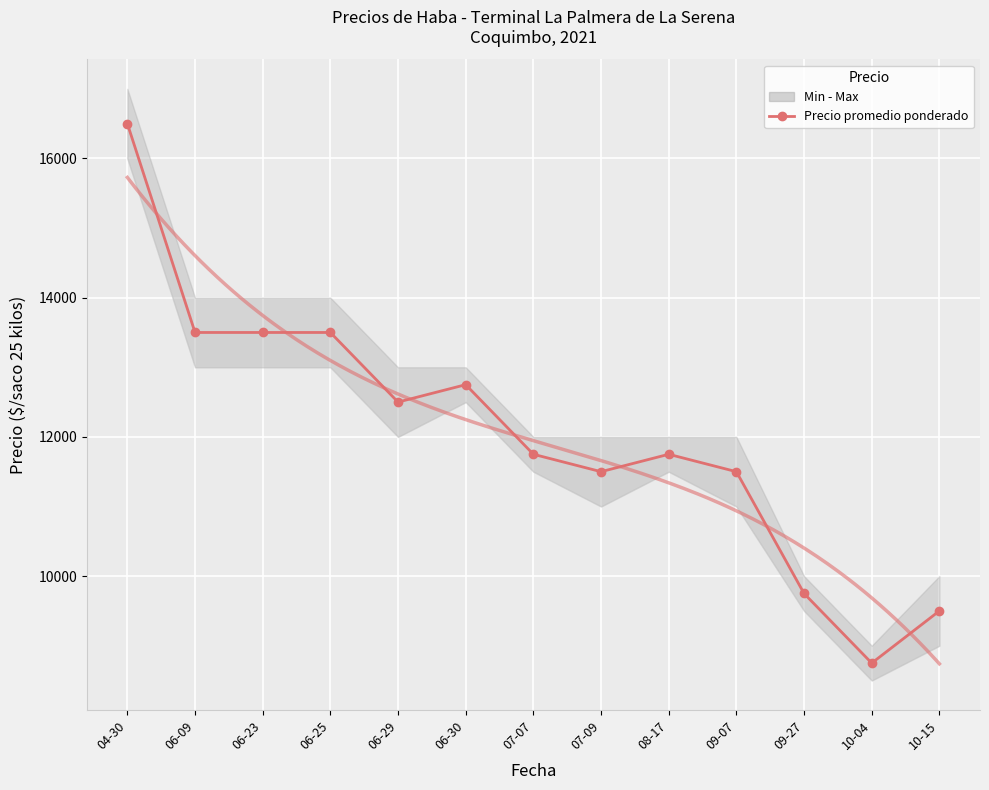

What is the greatest value displayed?

16500